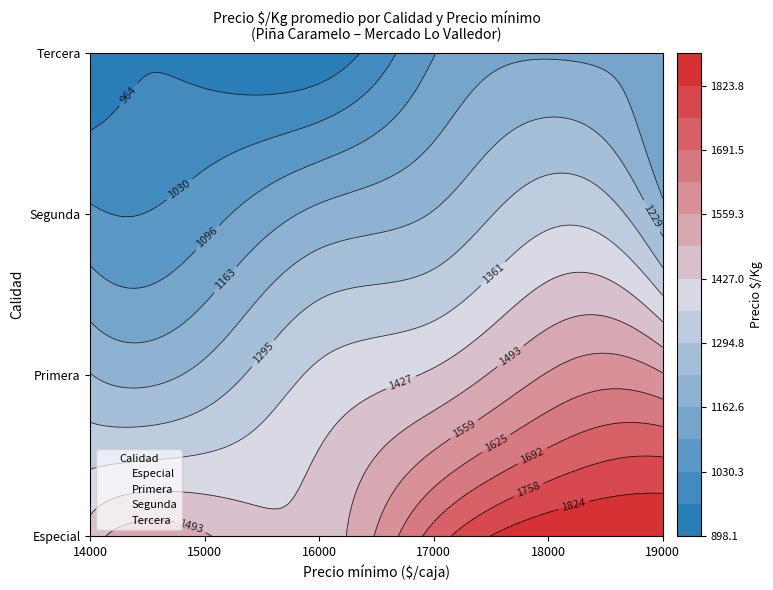

Rank the series at 15000 from lowest to highest value.

Tercera, Segunda, Primera, Especial